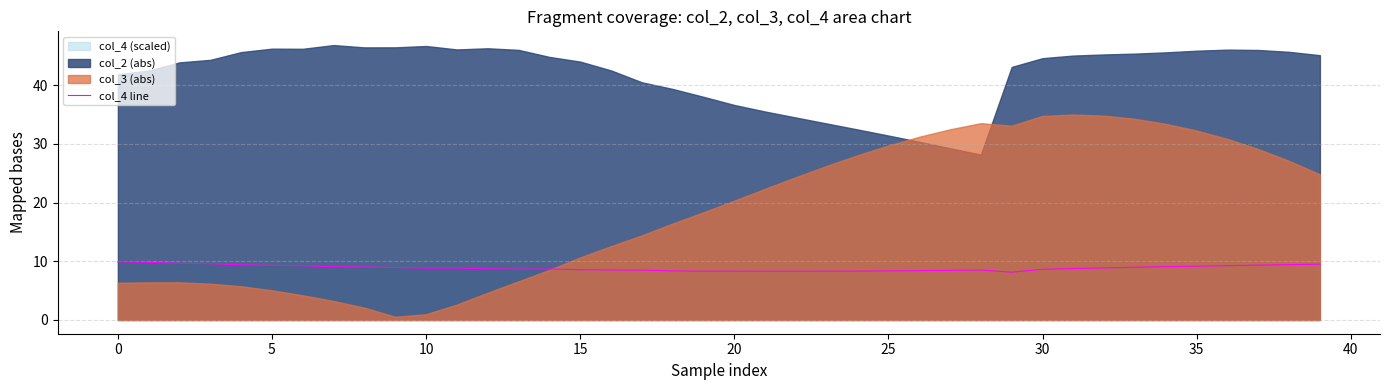

Between 31 and 14, which is larger?

31